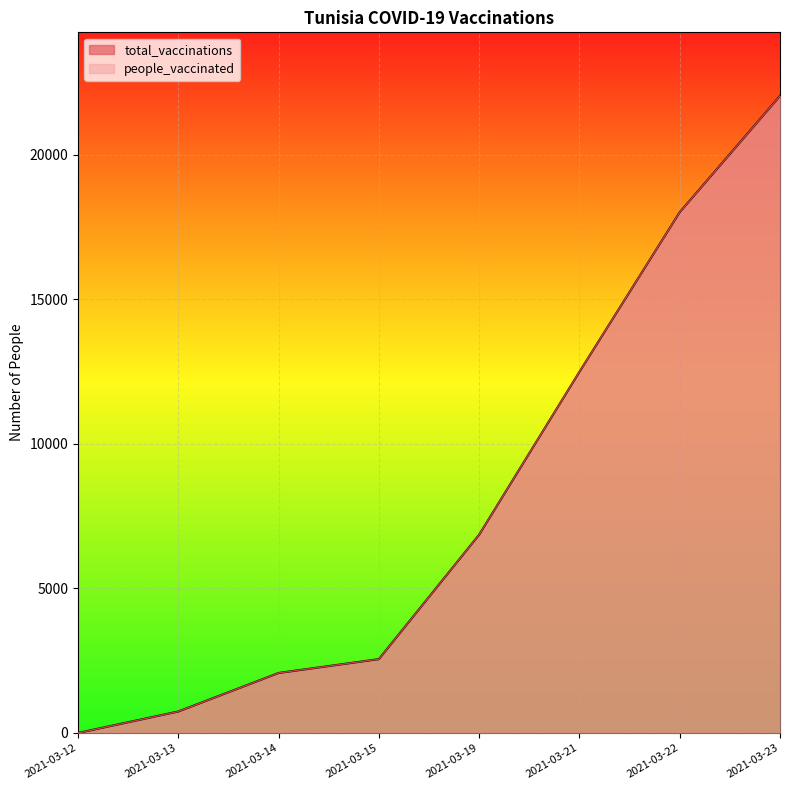

What is the sum of the total_vaccinations values at 2021-03-14 and 2021-03-21?

14572